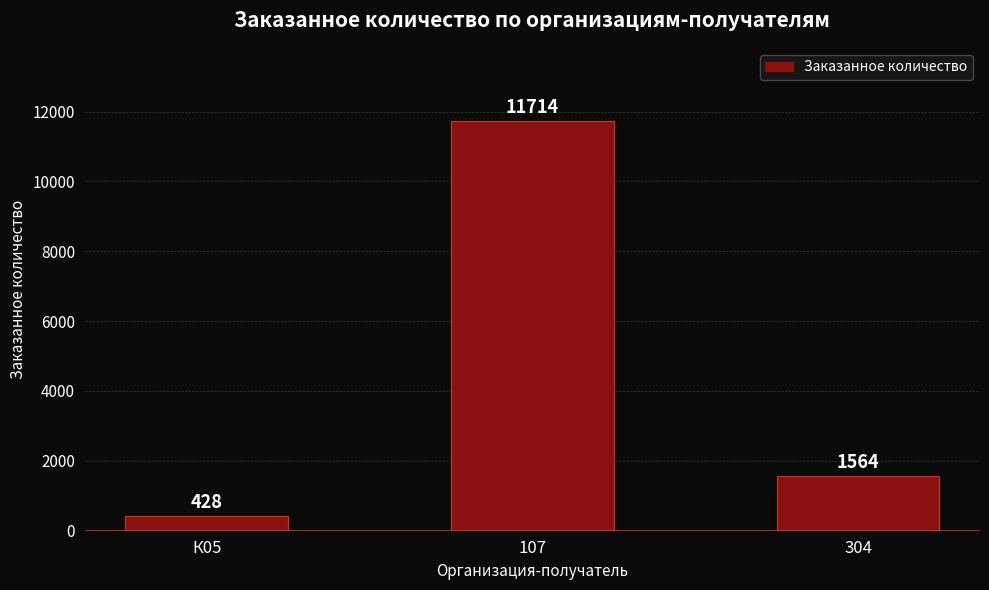

What position from the right is 304?

1